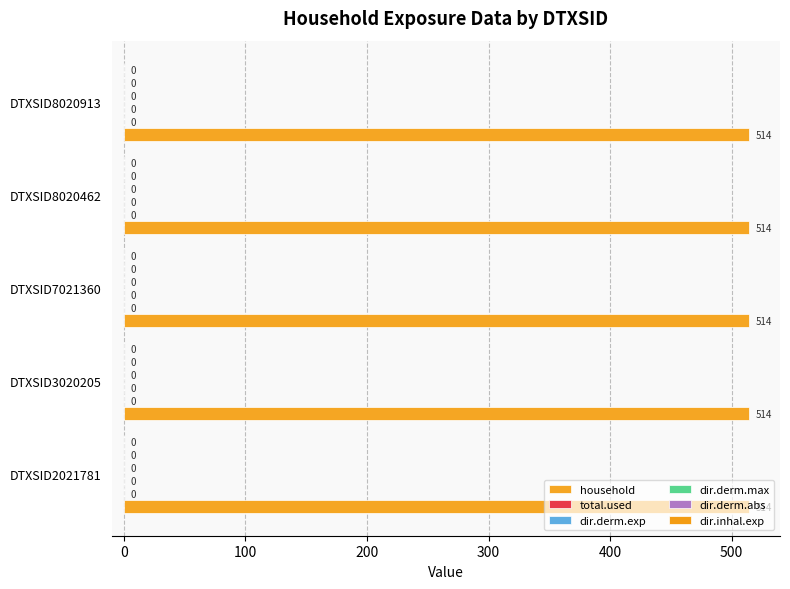

Which has a higher value, DTXSID3020205 or DTXSID8020913?

DTXSID3020205